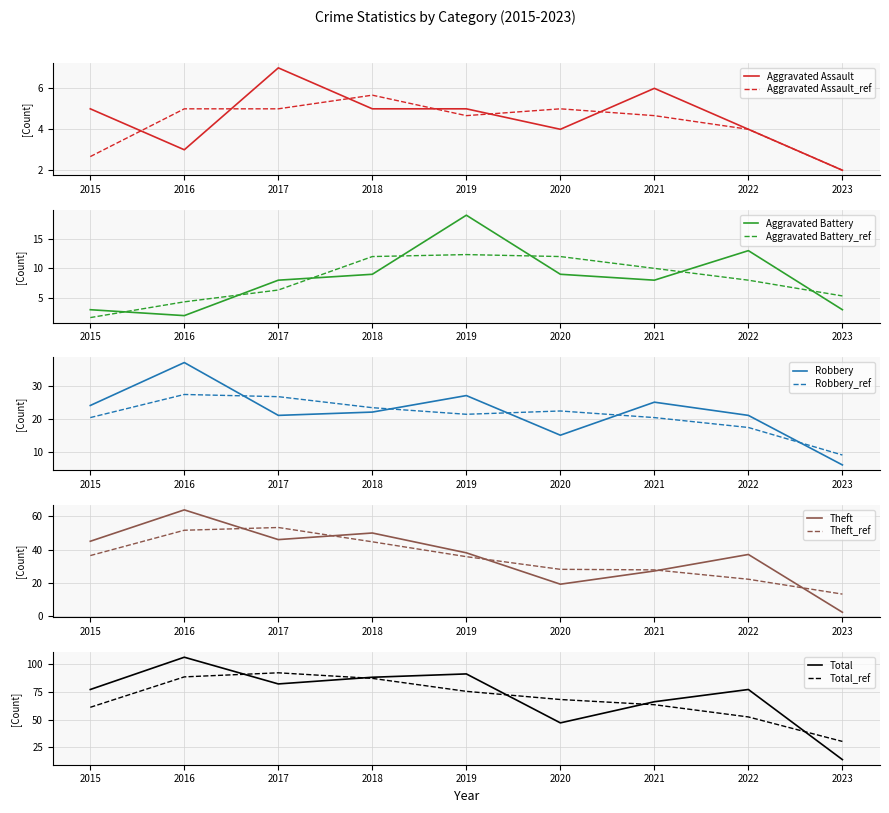

What is the difference between the Aggravated Assault values at 2019 and 2016?

2.0